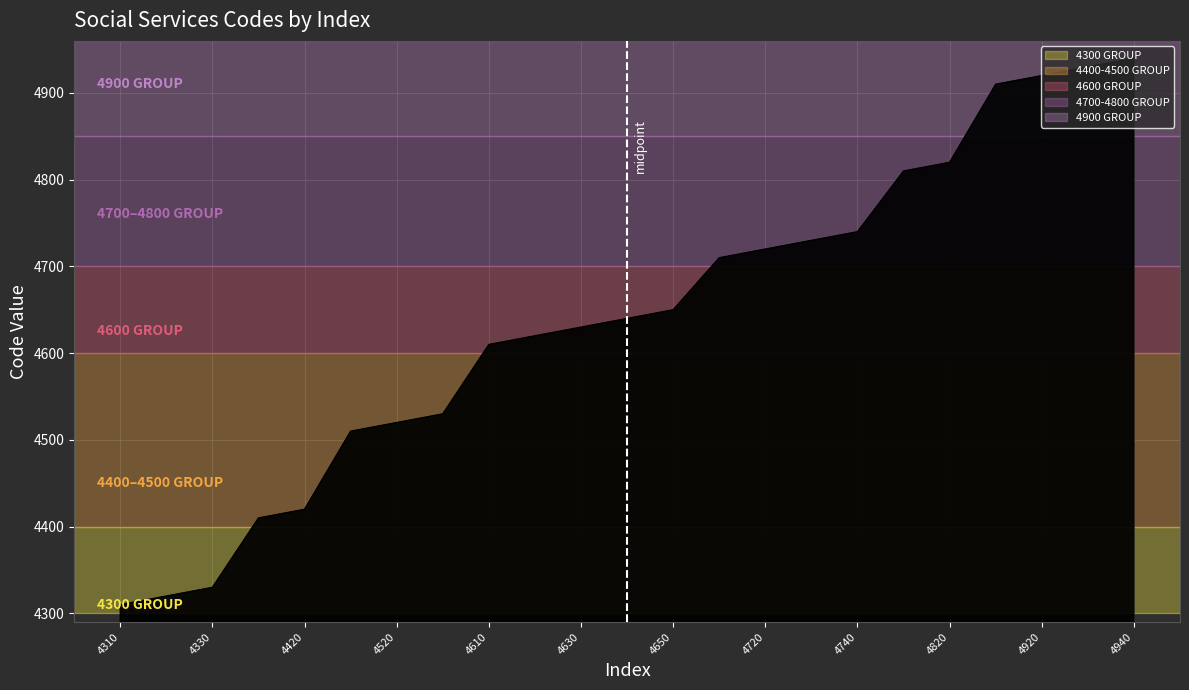

What is the difference between the maximum and minimum values?

630